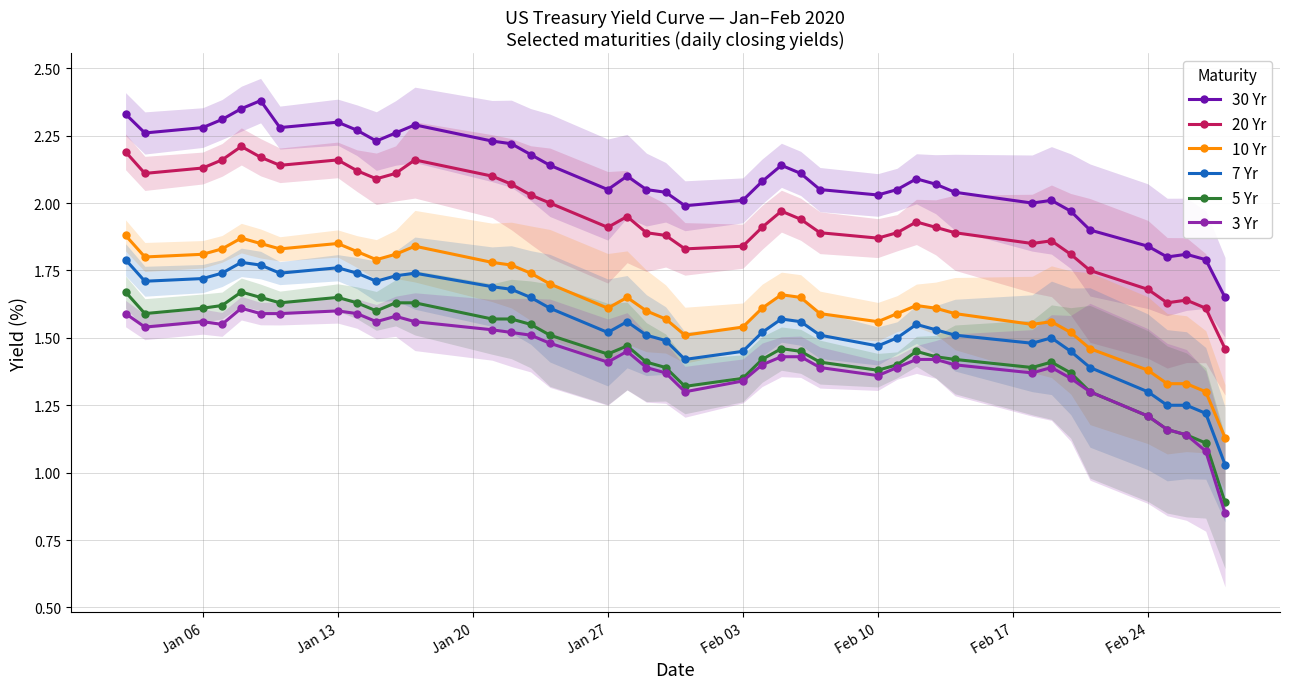

How many series are shown in this chart?

6